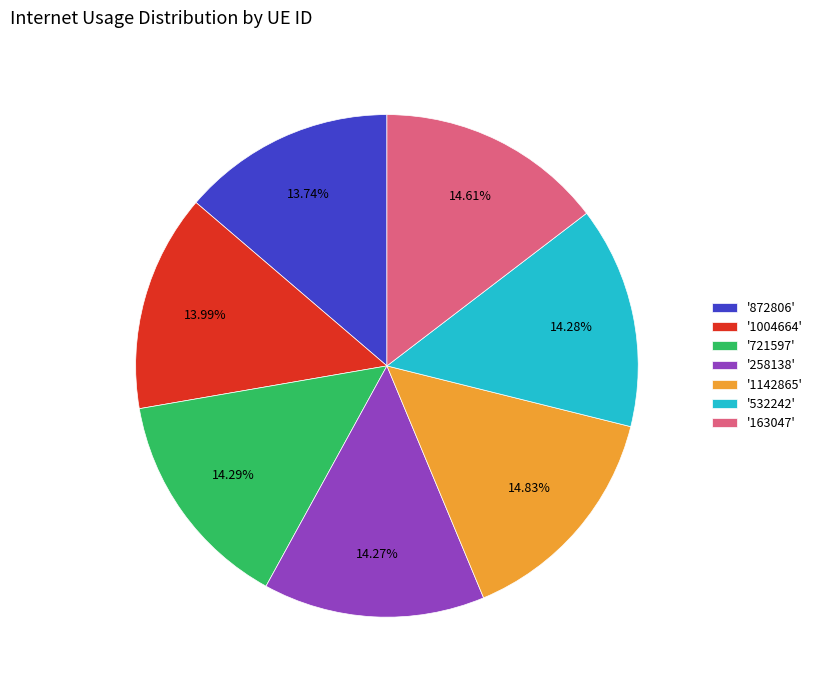

Between '1004664' and '163047', which is larger?

'163047'